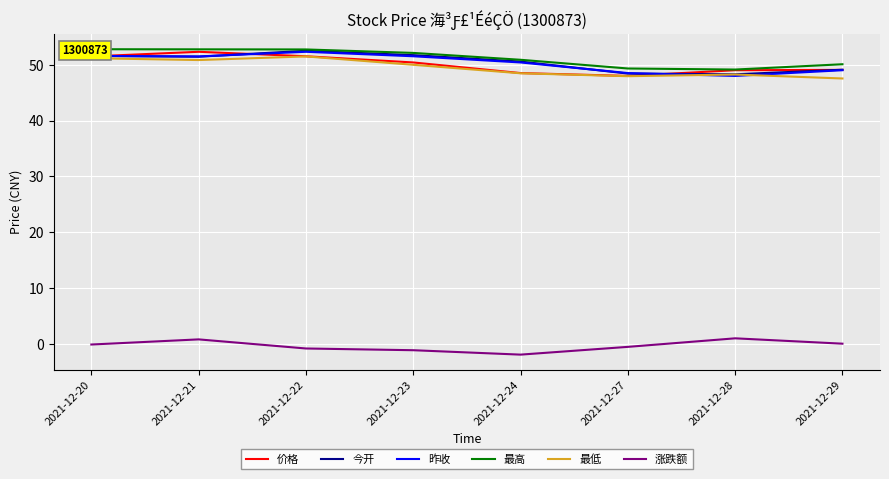

What value does the 昨收 series have at 2021-12-24?

50.4